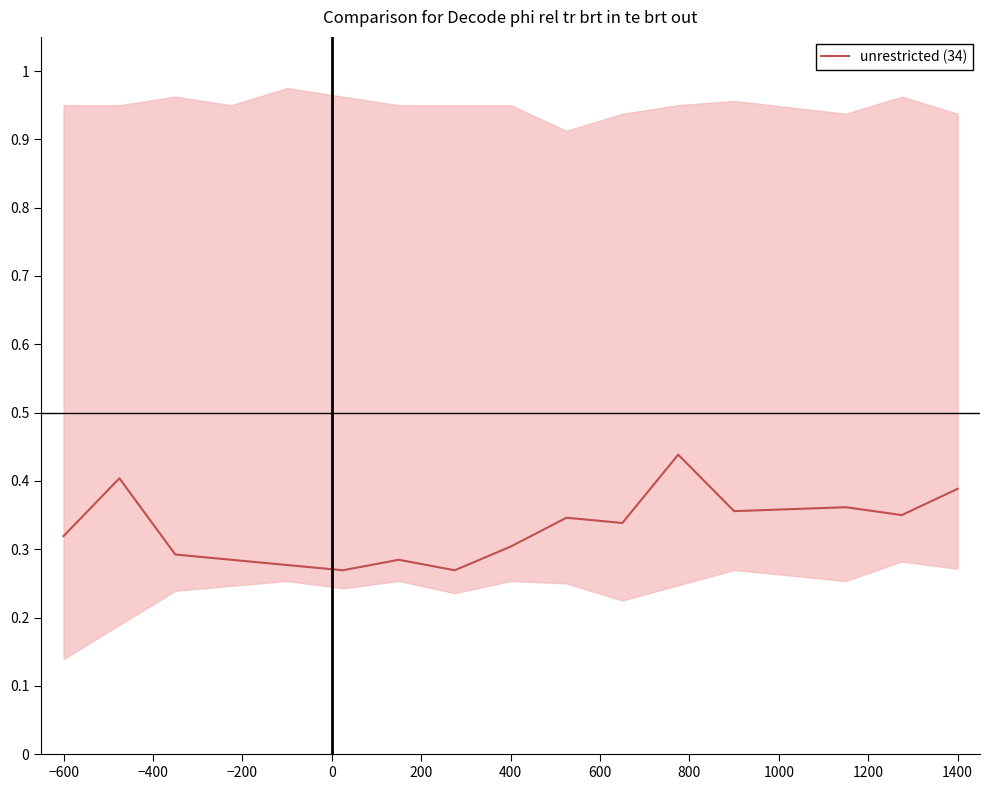

Does the chart display data point markers on the line(s)?

No